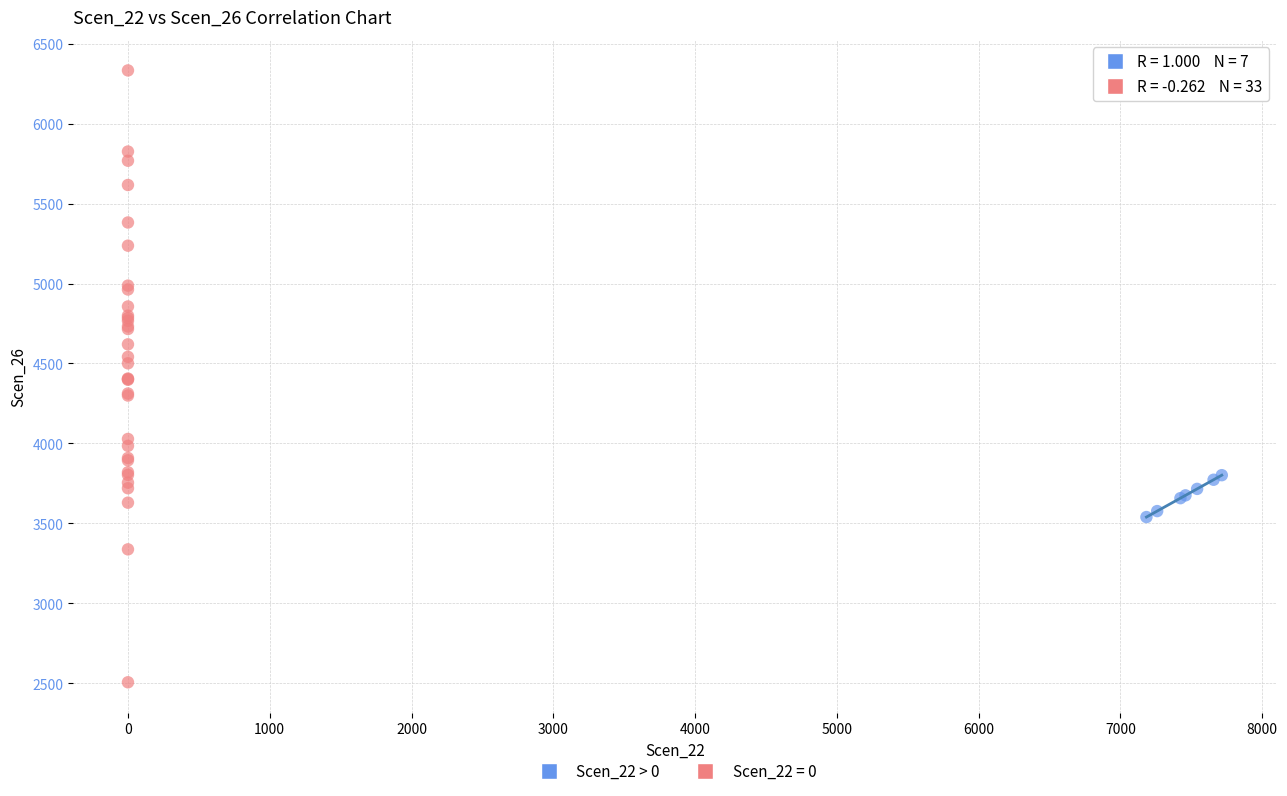

Which series contains the highest Y value?

Scen_22 = 0